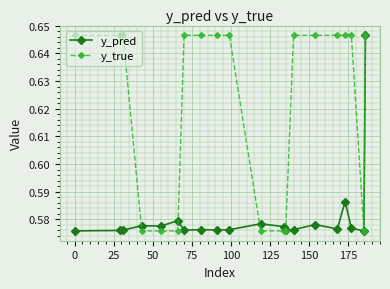

True or false: y_pred has more than 1 points higher than both neighbors.

True